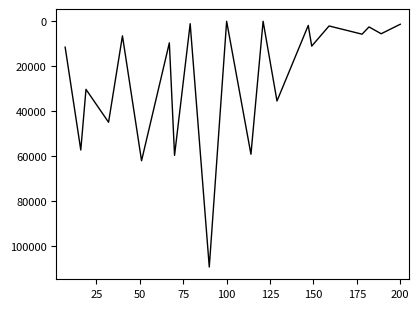

What is the difference between the maximum and minimum values?

109304